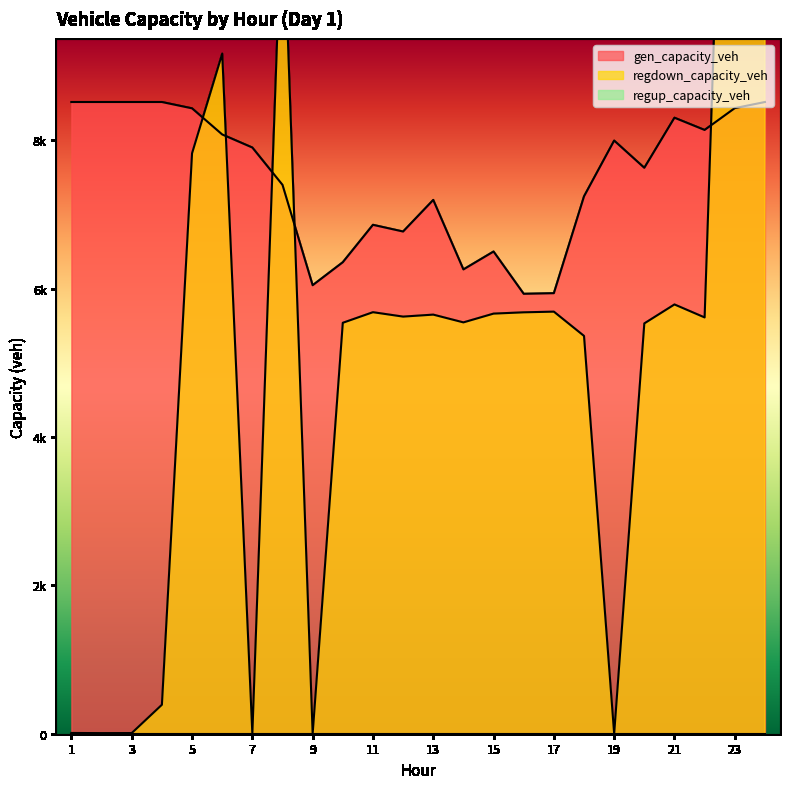

At which label is gen_capacity_veh closest to 7221?

18